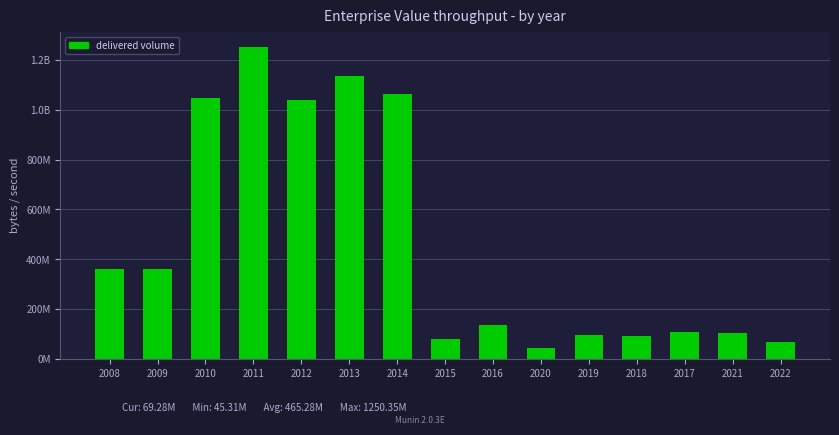

What is the ratio of the value at 2016 to the value at 2011?

0.1